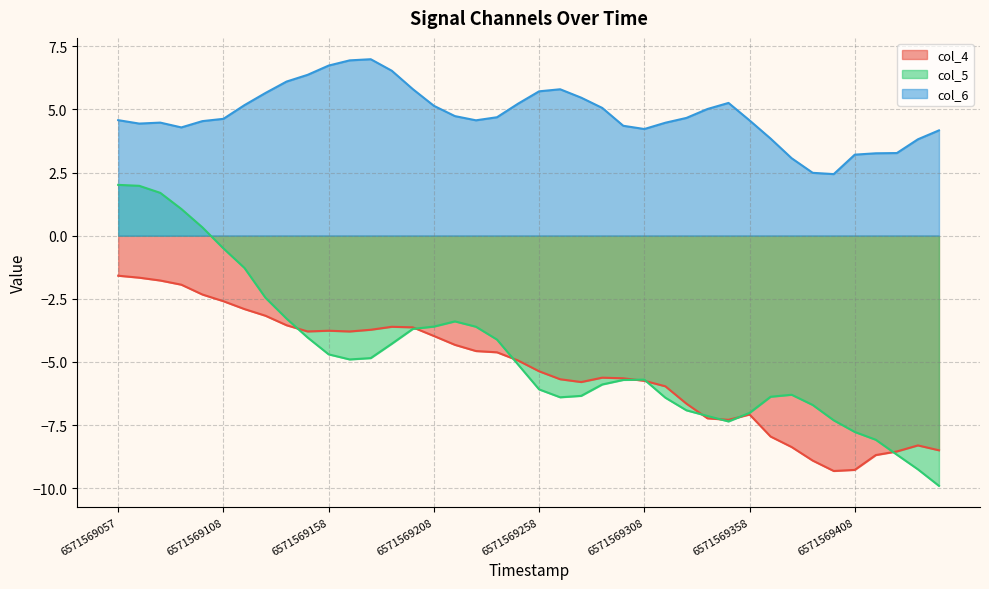

What are all the series names shown in the legend?

col_4, col_5, col_6